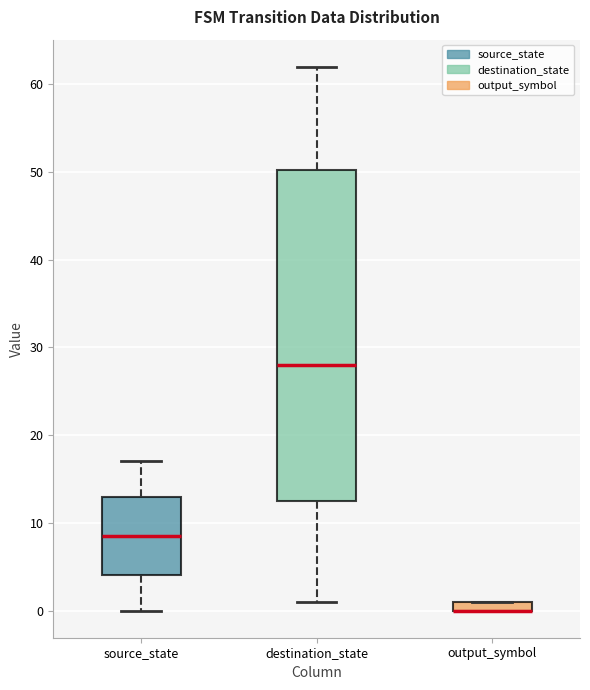

Which box is the tallest, from its lower edge to its upper edge?

destination_state